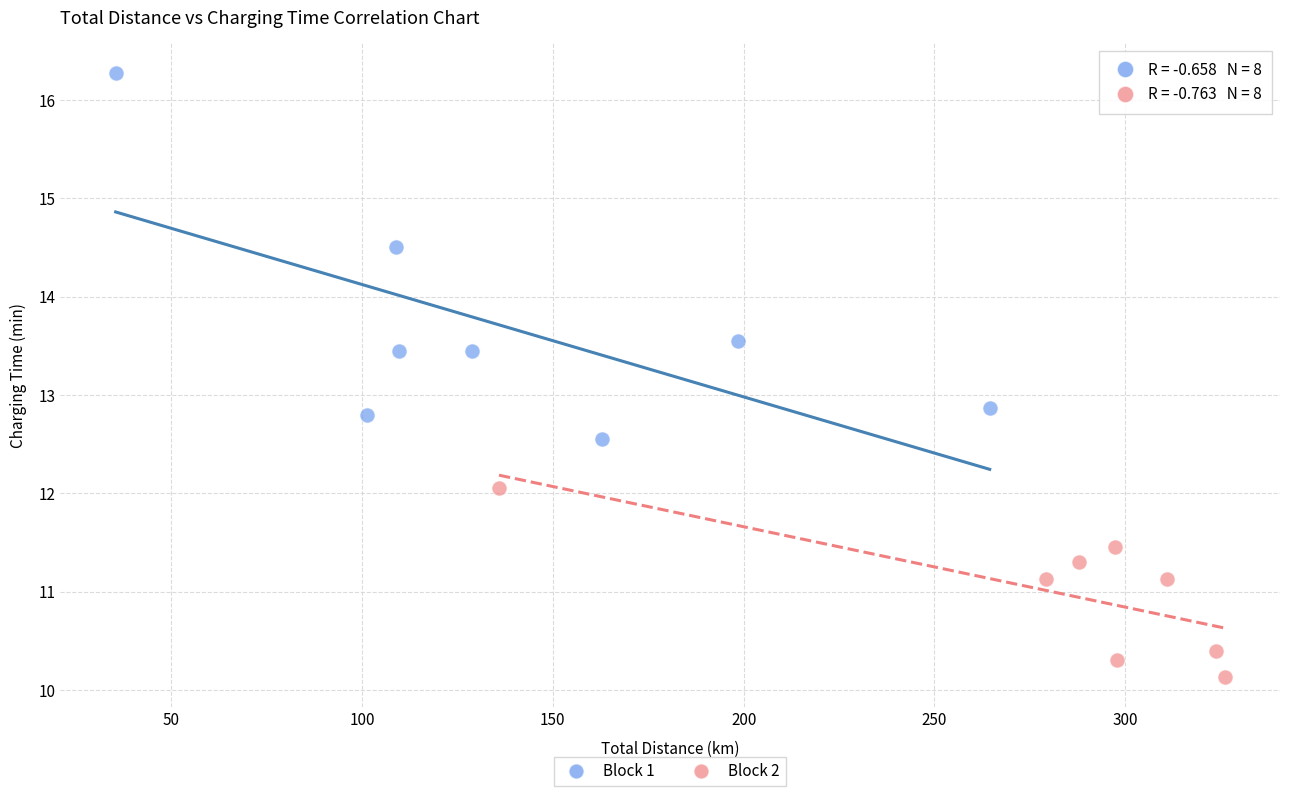

What are all the series names shown in the legend?

Block 1, Block 2